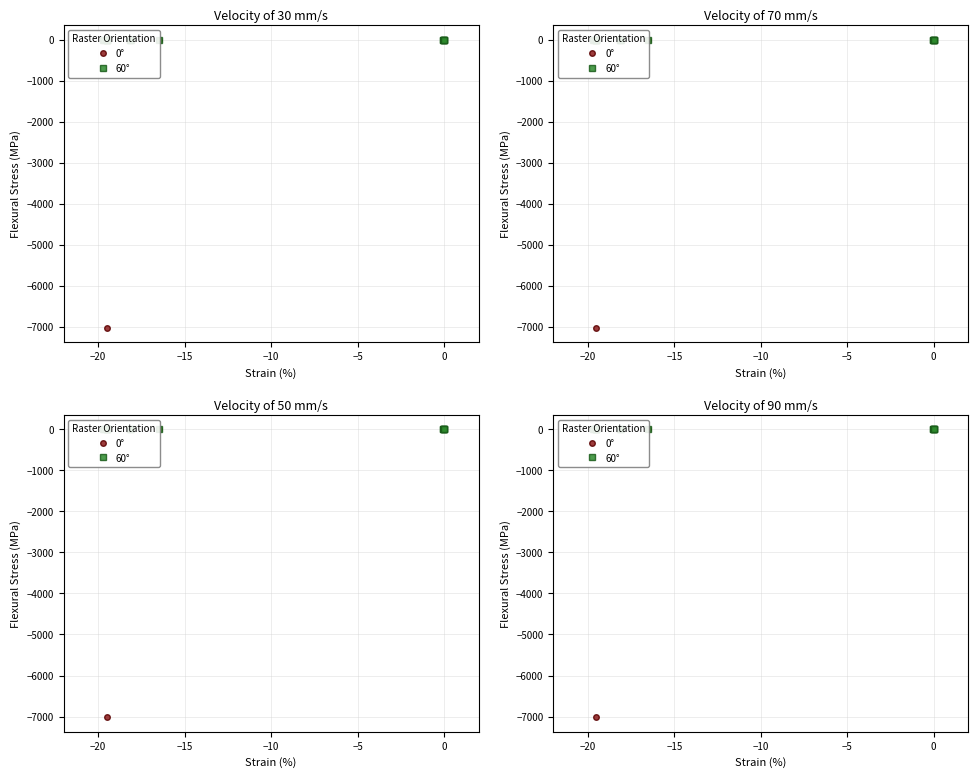

The 0° series shows -0.0 at −20. True or false?

False